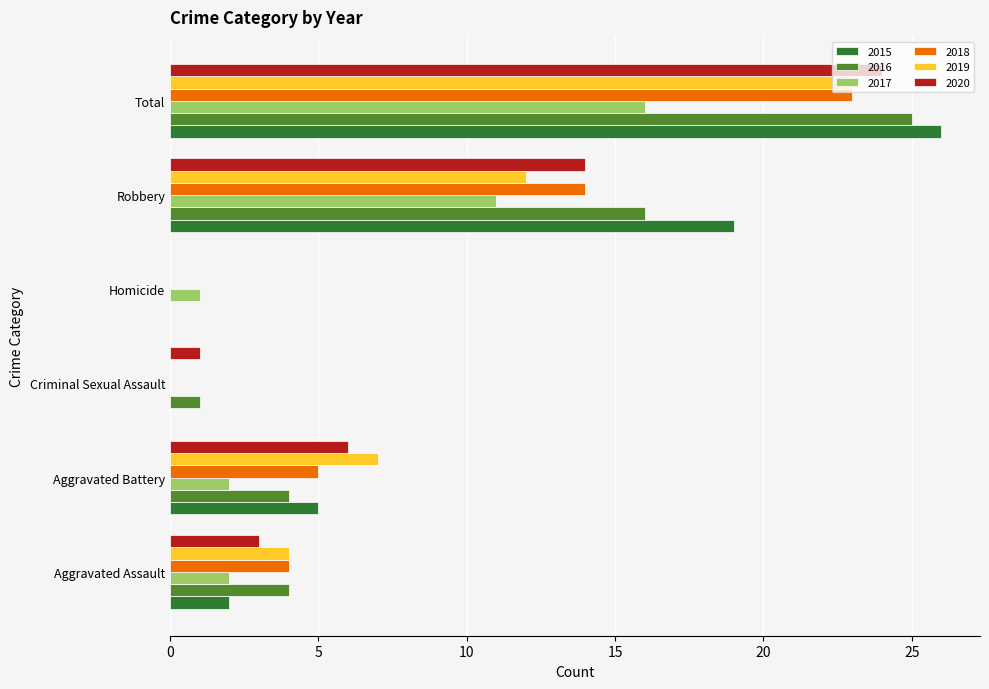

What is the total value across all series at Aggravated Assault?

19